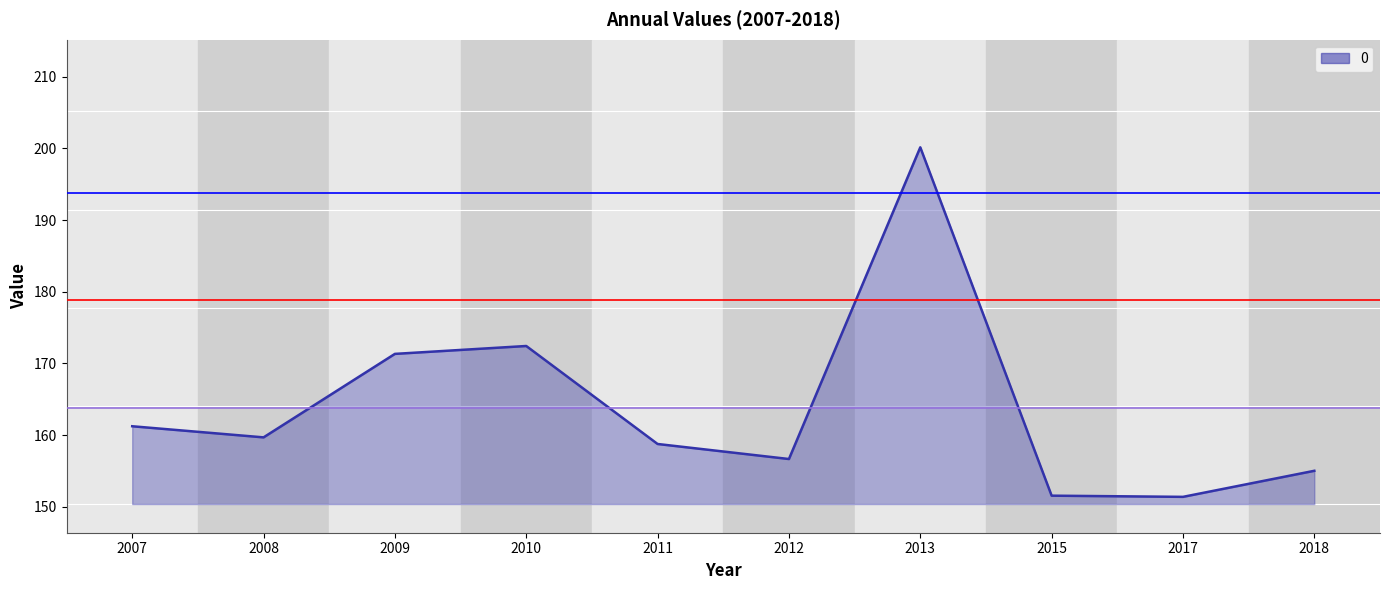

Which has a higher value, 2007 or 2012?

2007